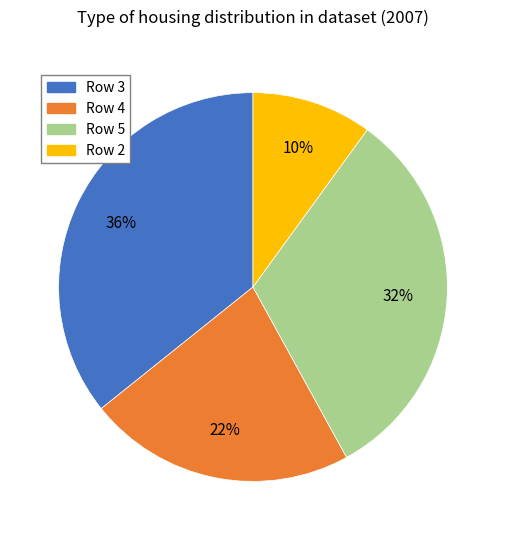

Is there a majority slice in this chart?

No